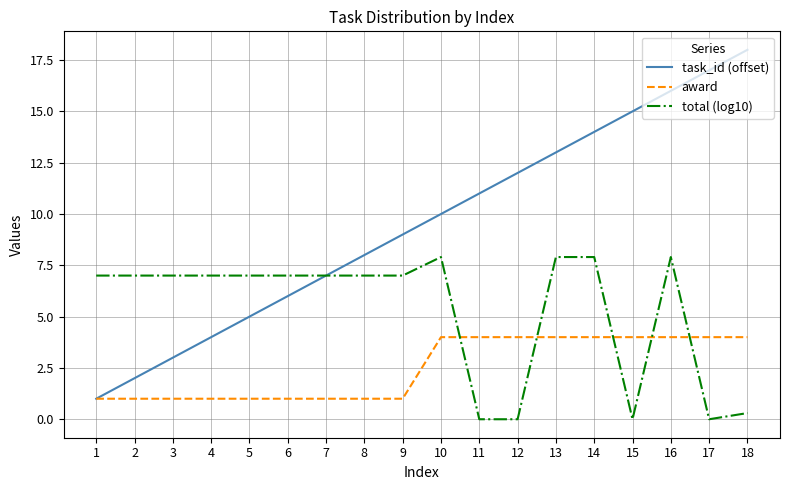

Rank the series by their average value, from highest to lowest.

task_id (offset), total (log10), award